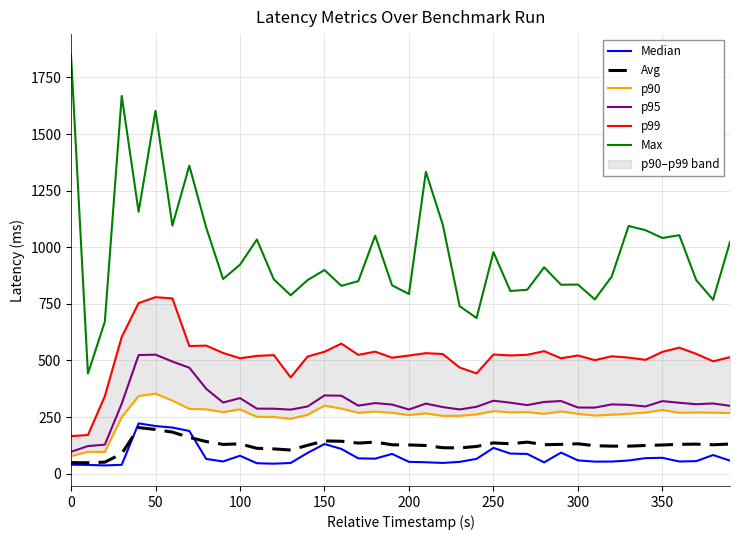

What is the lowest value of the p95 series?

96.6